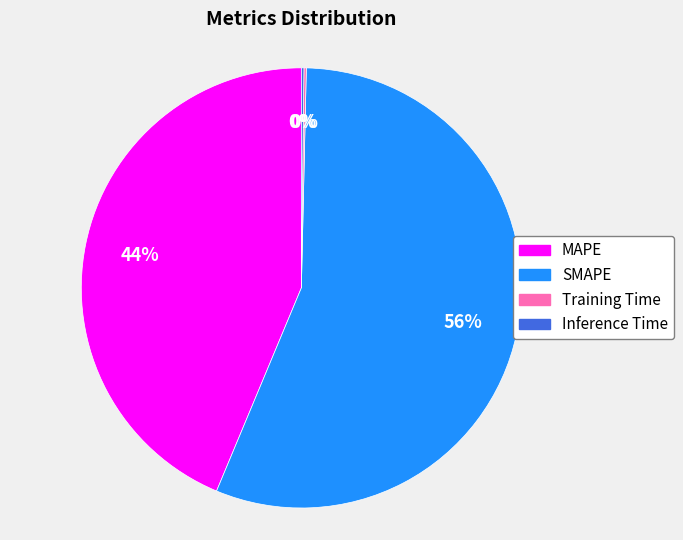

What is the largest slice in the pie chart?

SMAPE